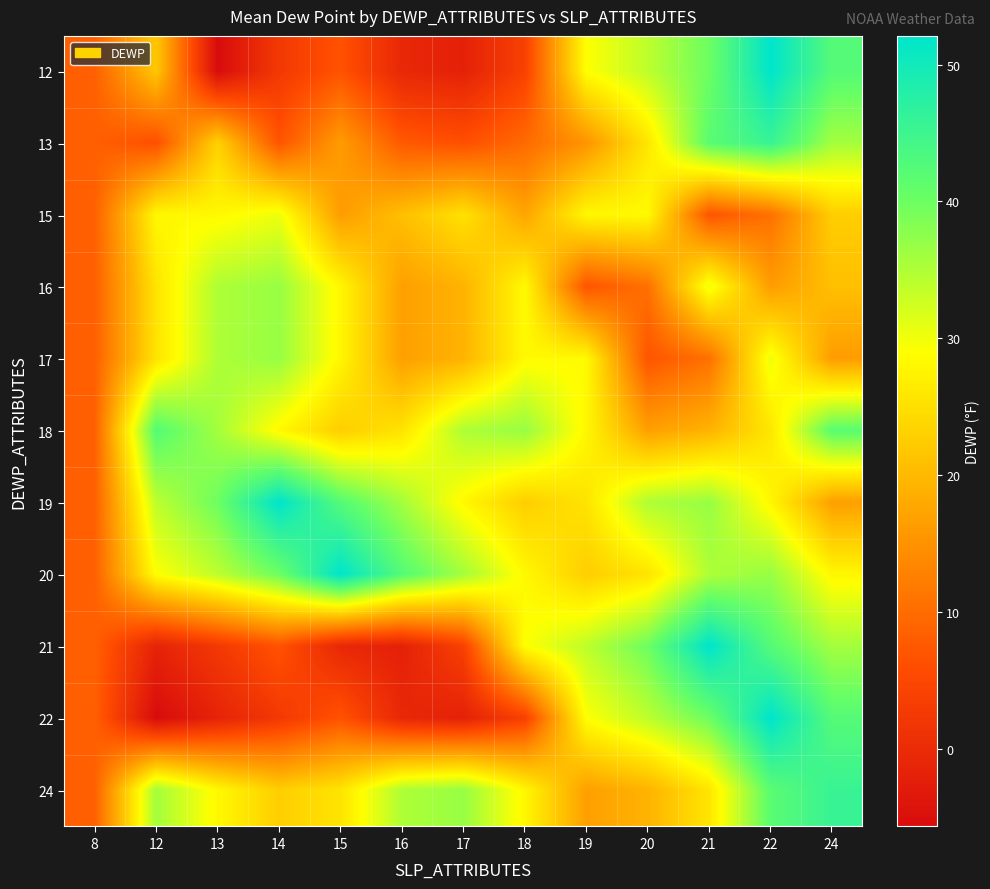

What is the maximum value shown in the chart?

52.1